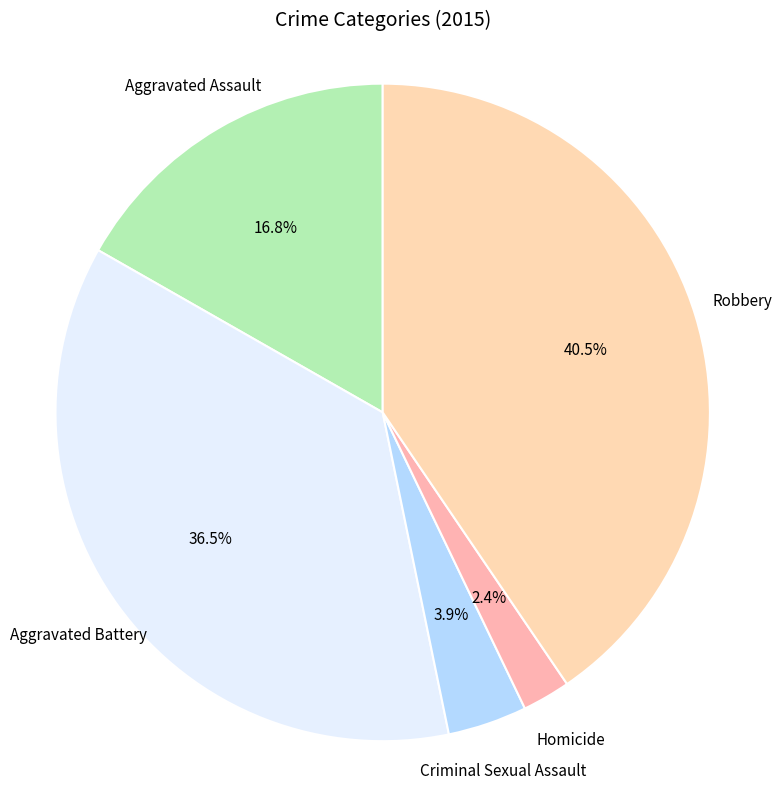

Is there a majority slice in this chart?

No